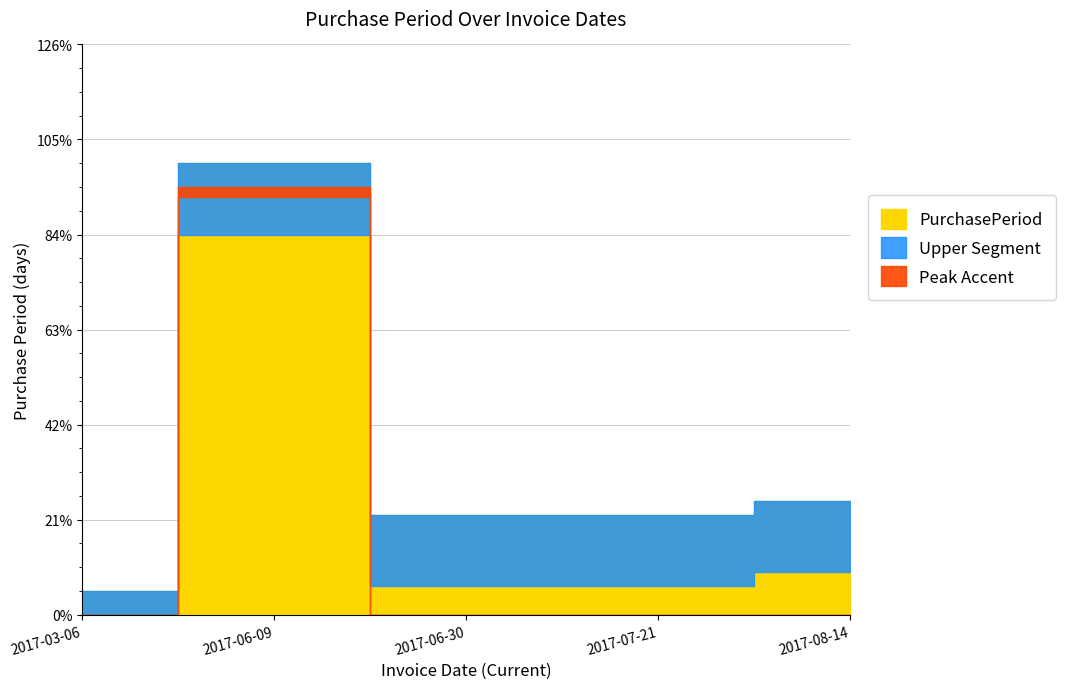

True or false: the data has more than 0 interior local peaks.

True